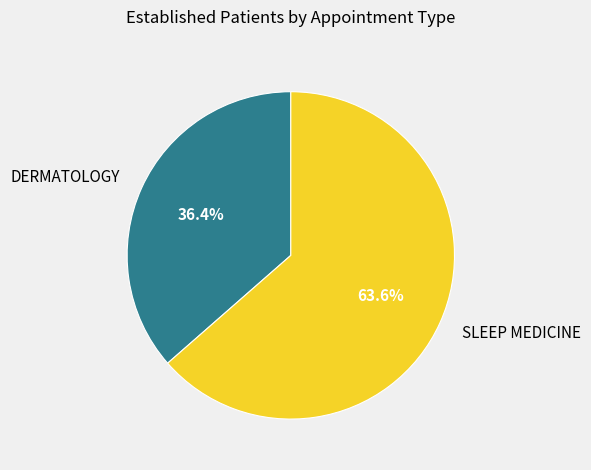

Which slice is the smallest?

DERMATOLOGY